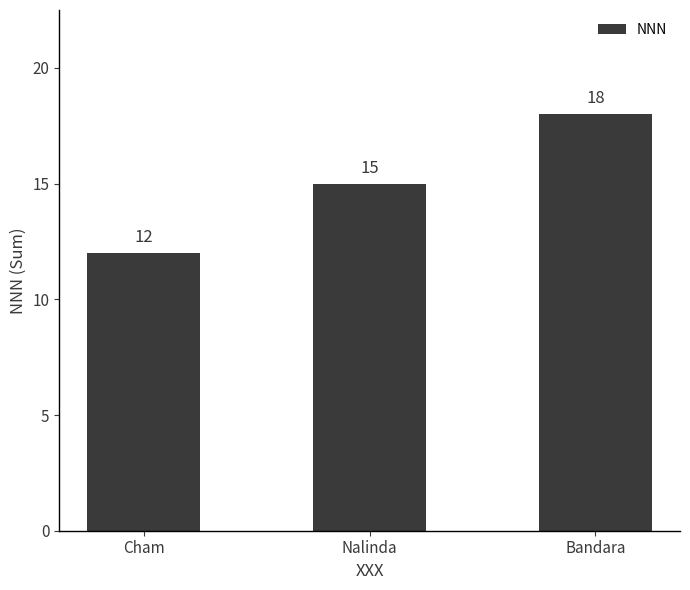

Between Bandara and Cham, which is larger?

Bandara